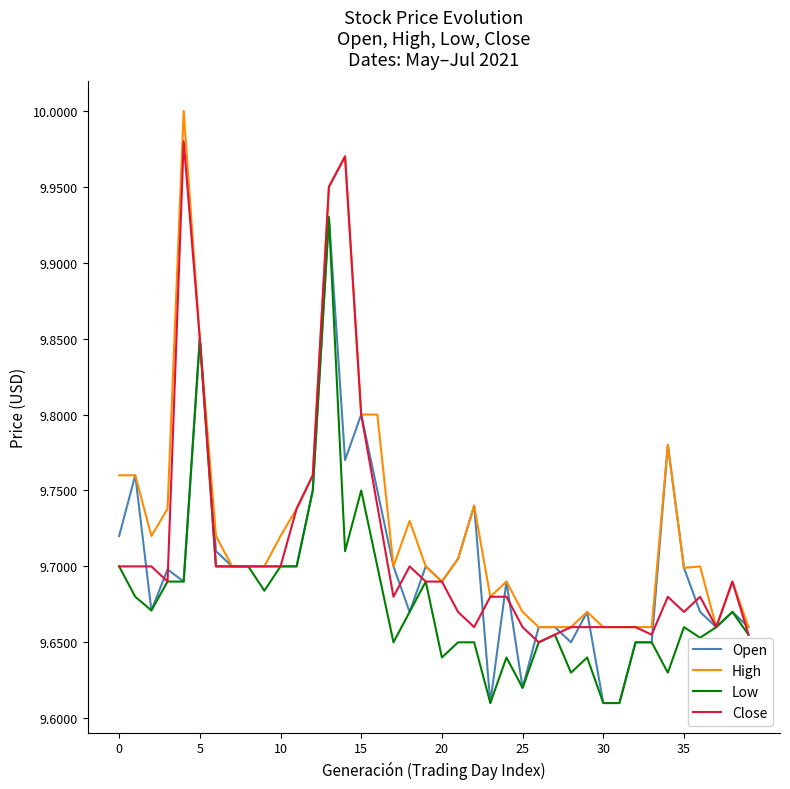

Which series has the widest spread of values?

High